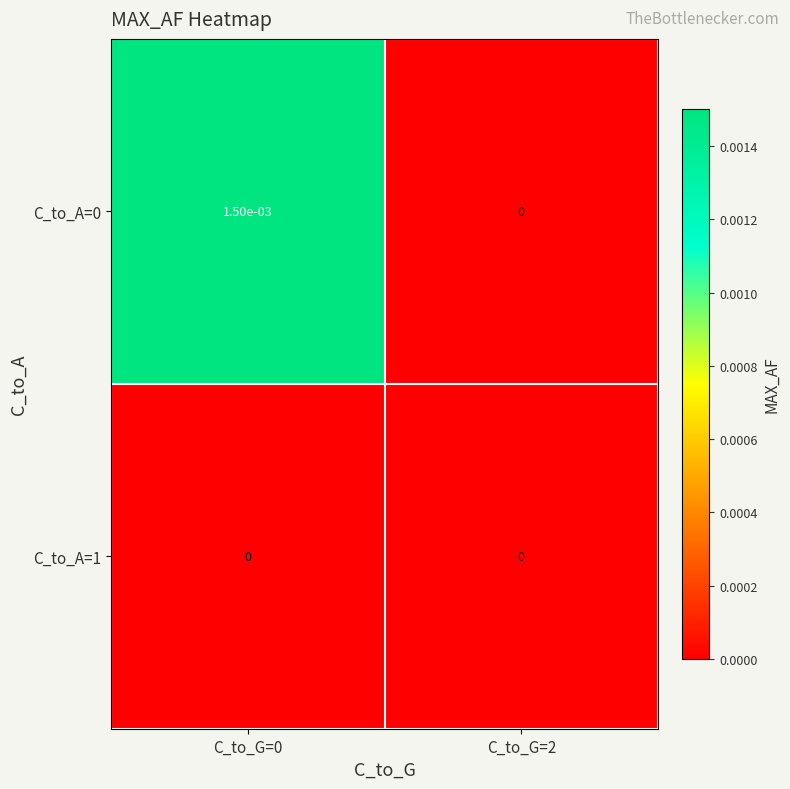

The value of C_to_A=0 at C_to_G=0 is 0.0. True or false?

True